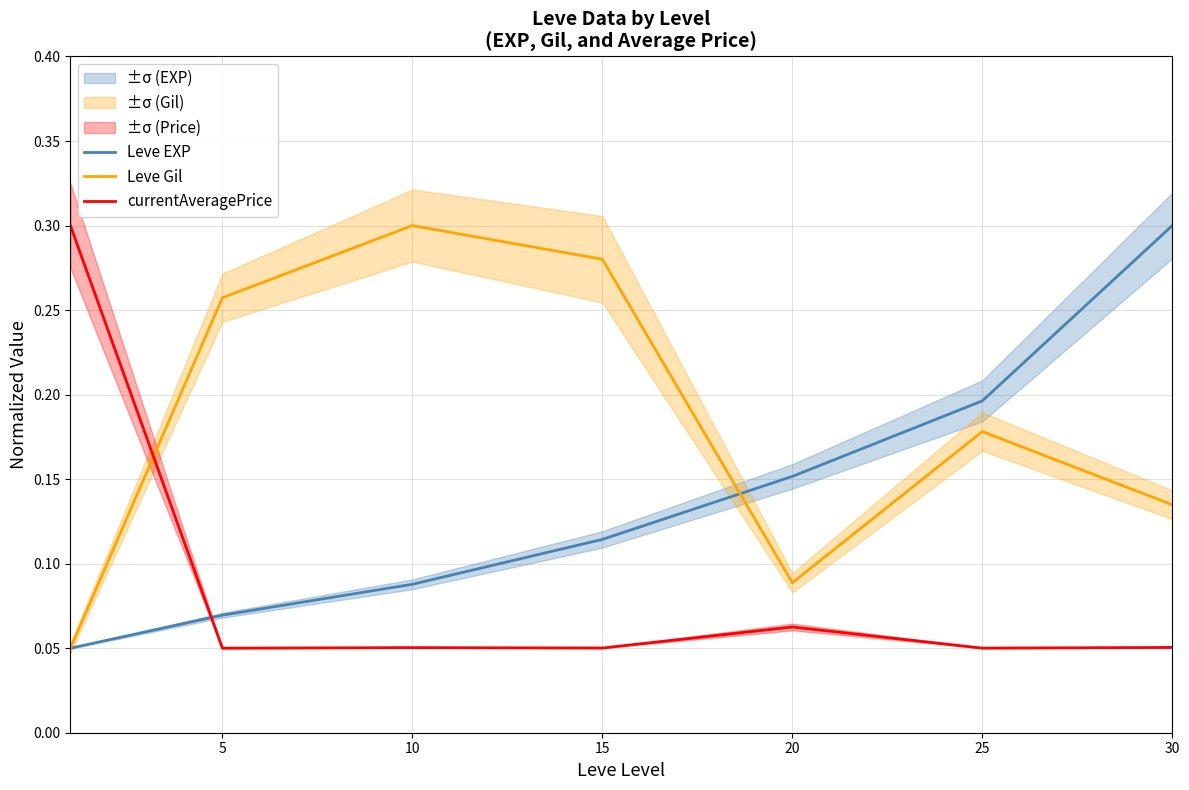

Is the value of currentAveragePrice at 25 greater than the value of Leve Gil at 20?

No